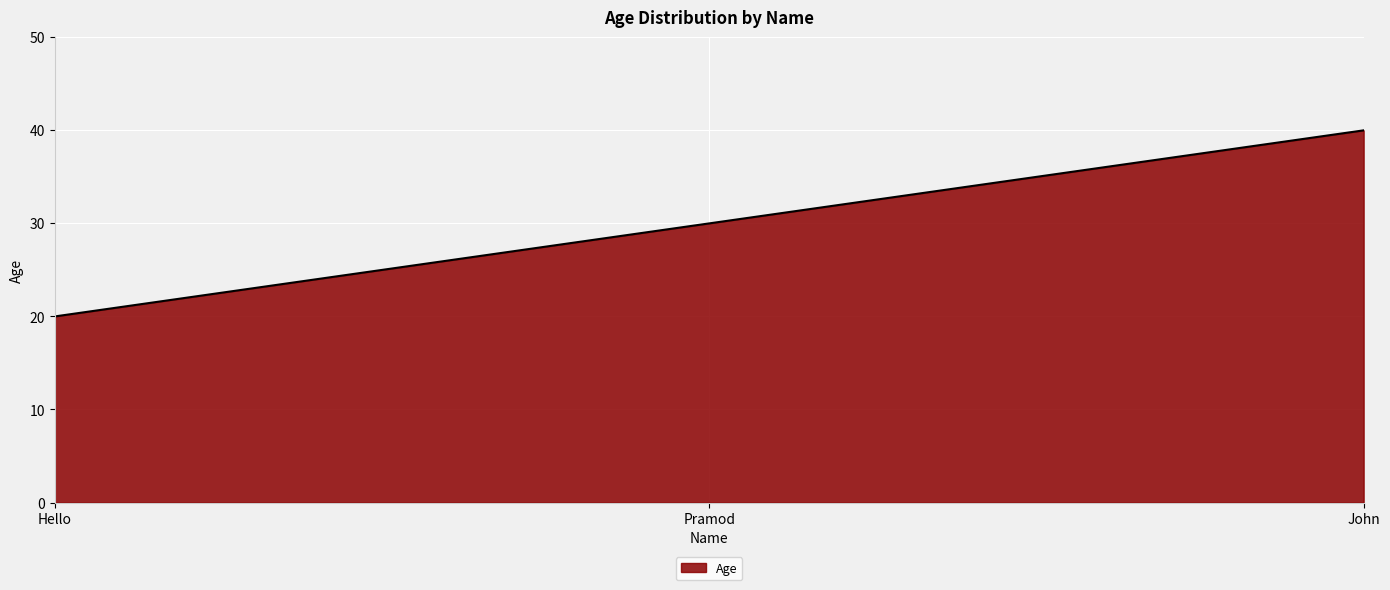

List the labels in order of value, smallest first.

Hello, Pramod, John